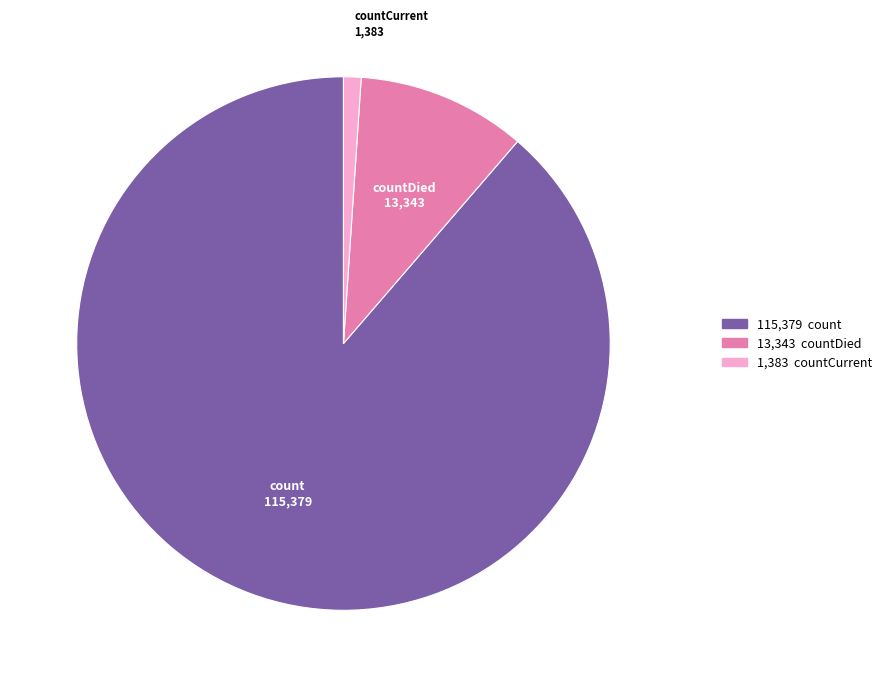

Is there a majority slice in this chart?

Yes